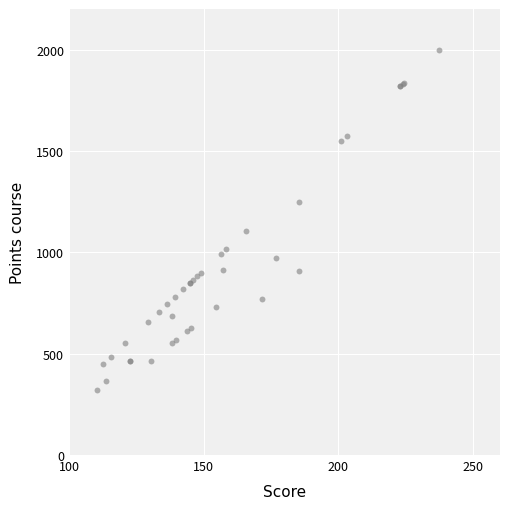

What Y value in the scatter plot is closest to 1161?

1106.6